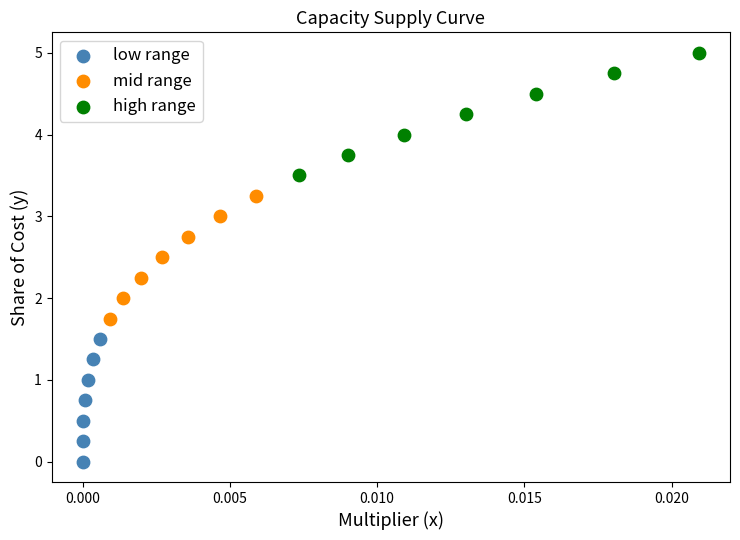

Which series contains the lowest Y value?

low range